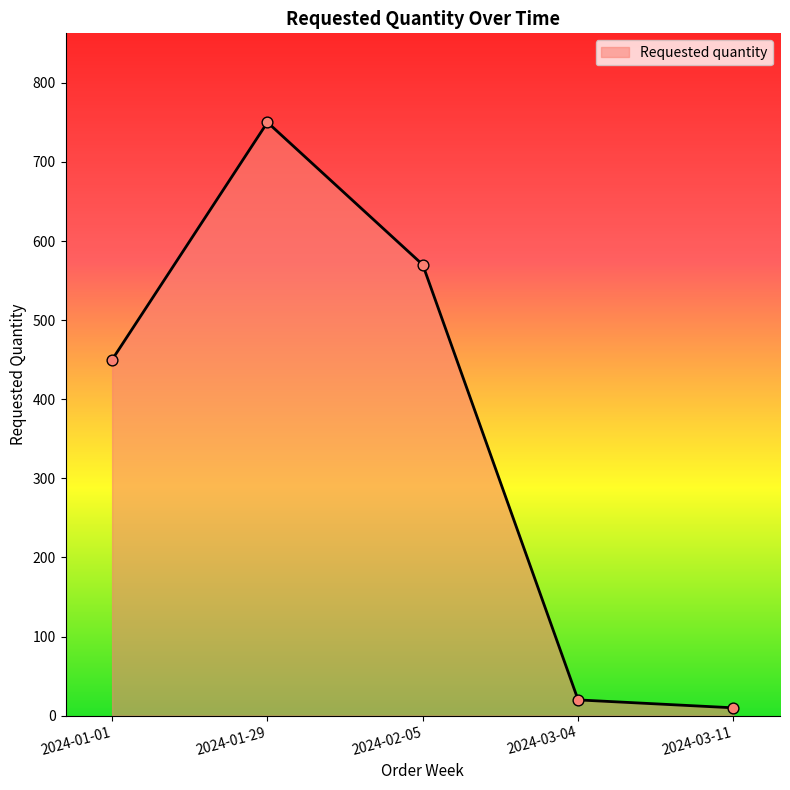

What is the change in value from 2024-01-29 to 2024-03-04?

-730